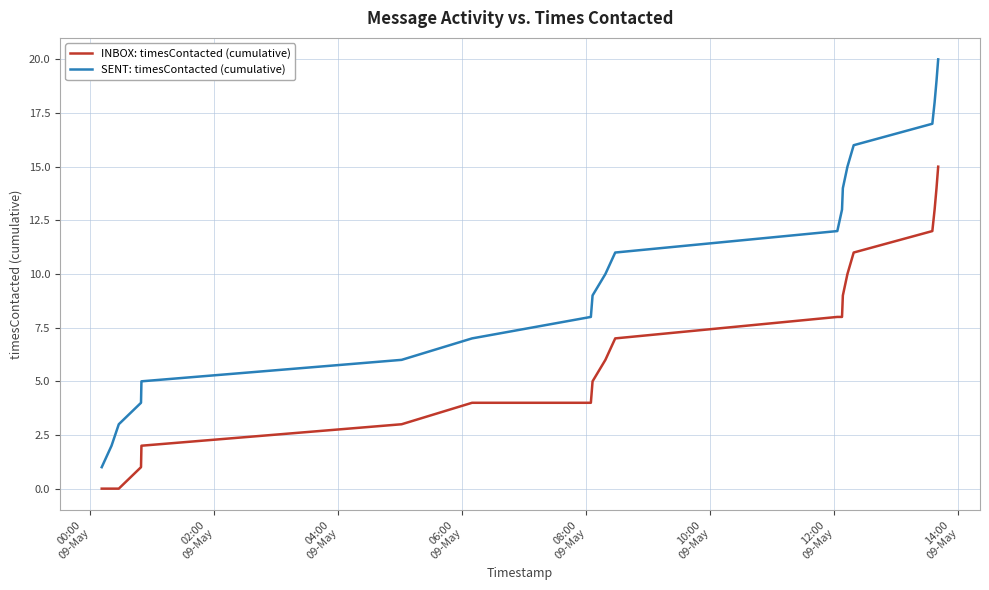

Which series has the largest total across all categories?

SENT: timesContacted (cumulative)